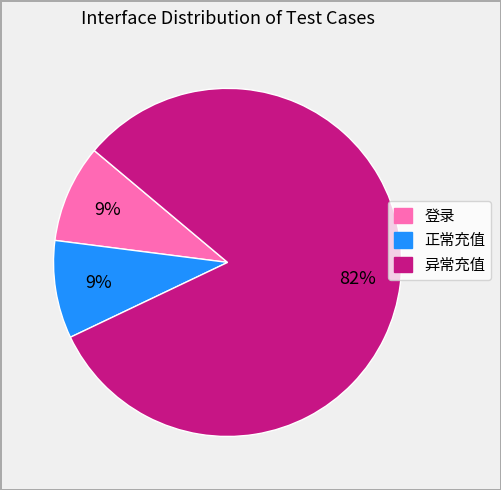

Does 异常充值 represent more than half of the total?

Yes